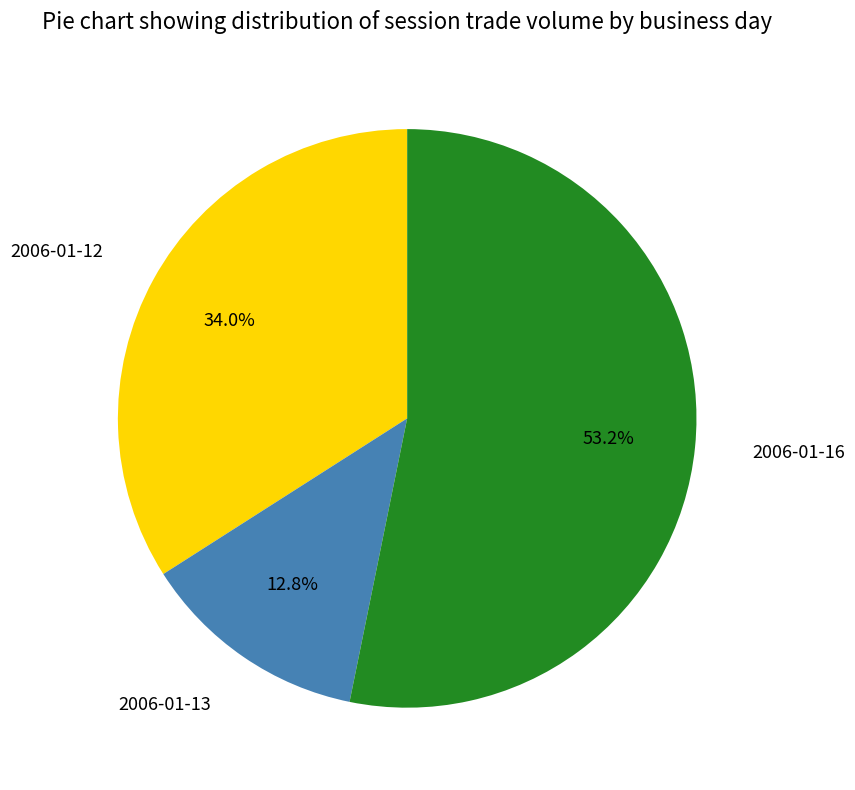

To the nearest percent, what is the combined percentage of 2006-01-13 and 2006-01-12?

47%